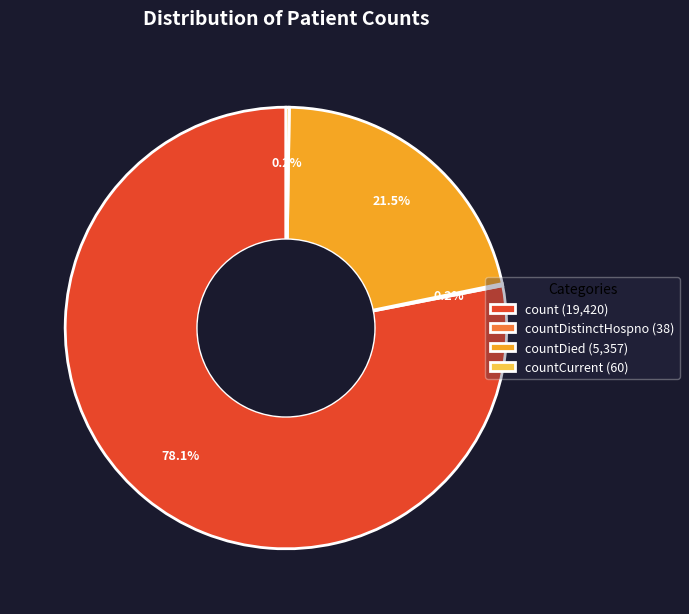

Between countDied (5,357) and count (19,420), which is larger?

count (19,420)